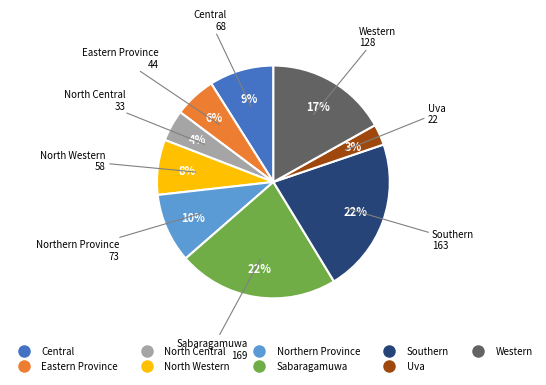

Is the sum of Eastern Province and Central greater than half?

No